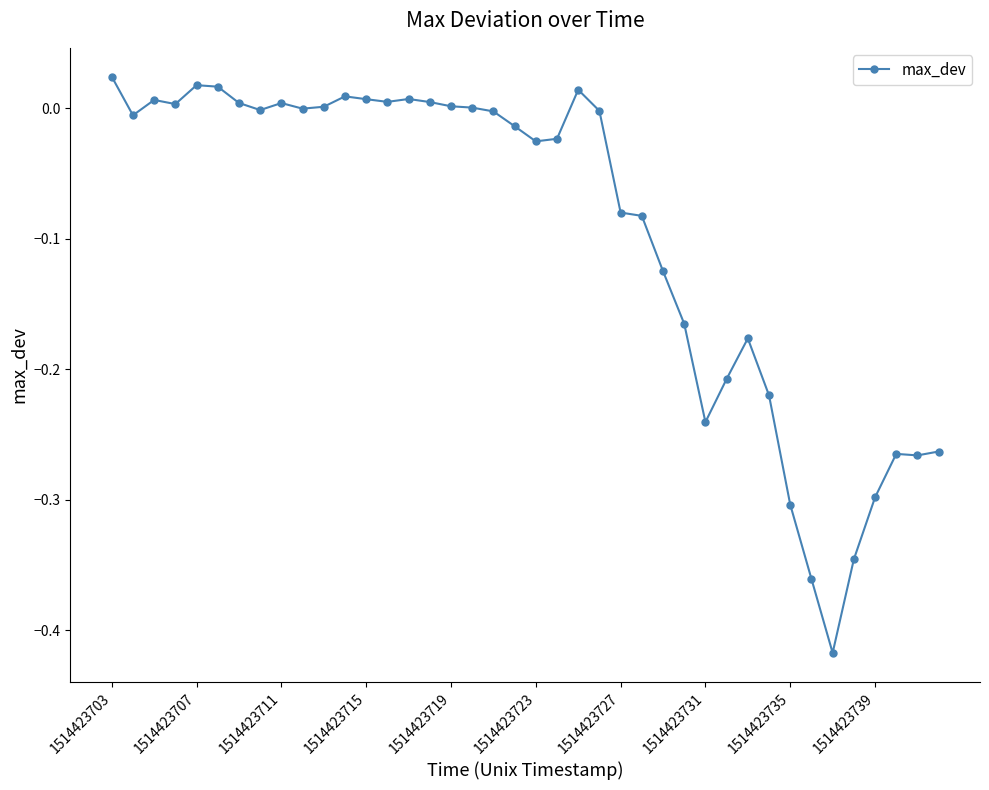

True or false: the data has more than 2 interior local peaks.

True